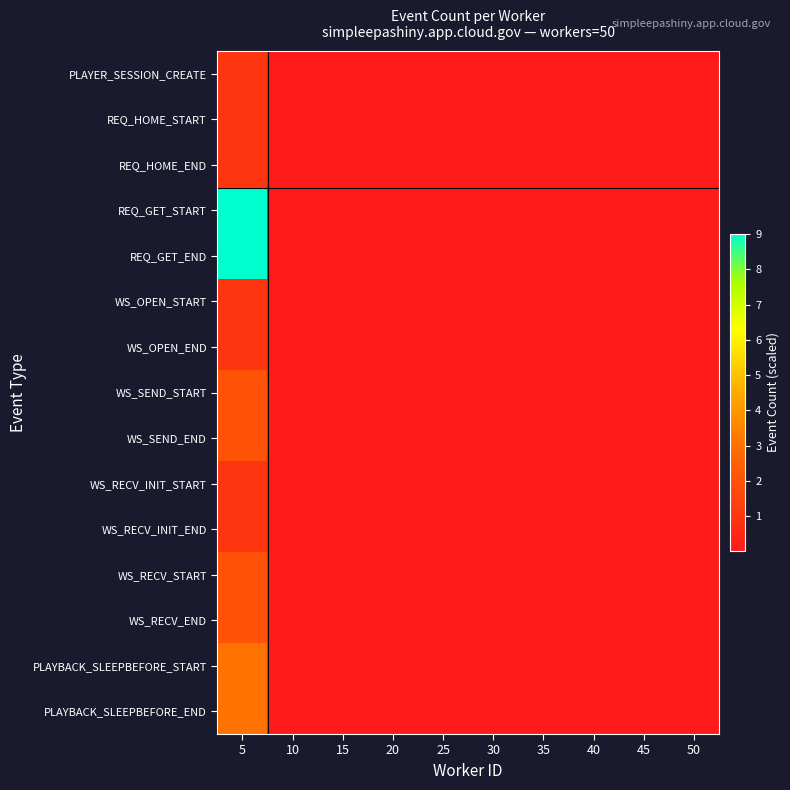

Reading left to right, extract all data points from this chart.

PLAYER_SESSION_CREATE: 5=1.0	10=0.0	15=0.0	20=0.0	25=0.0	30=0.0	35=0.0	40=0.0	45=0.0	50=0.0
REQ_HOME_START: 5=1.0	10=0.0	15=0.0	20=0.0	25=0.0	30=0.0	35=0.0	40=0.0	45=0.0	50=0.0
REQ_HOME_END: 5=1.0	10=0.0	15=0.0	20=0.0	25=0.0	30=0.0	35=0.0	40=0.0	45=0.0	50=0.0
REQ_GET_START: 5=9.0	10=0.0	15=0.0	20=0.0	25=0.0	30=0.0	35=0.0	40=0.0	45=0.0	50=0.0
REQ_GET_END: 5=9.0	10=0.0	15=0.0	20=0.0	25=0.0	30=0.0	35=0.0	40=0.0	45=0.0	50=0.0
WS_OPEN_START: 5=1.0	10=0.0	15=0.0	20=0.0	25=0.0	30=0.0	35=0.0	40=0.0	45=0.0	50=0.0
WS_OPEN_END: 5=1.0	10=0.0	15=0.0	20=0.0	25=0.0	30=0.0	35=0.0	40=0.0	45=0.0	50=0.0
WS_SEND_START: 5=2.0	10=0.0	15=0.0	20=0.0	25=0.0	30=0.0	35=0.0	40=0.0	45=0.0	50=0.0
WS_SEND_END: 5=2.0	10=0.0	15=0.0	20=0.0	25=0.0	30=0.0	35=0.0	40=0.0	45=0.0	50=0.0
WS_RECV_INIT_START: 5=1.0	10=0.0	15=0.0	20=0.0	25=0.0	30=0.0	35=0.0	40=0.0	45=0.0	50=0.0
WS_RECV_INIT_END: 5=1.0	10=0.0	15=0.0	20=0.0	25=0.0	30=0.0	35=0.0	40=0.0	45=0.0	50=0.0
WS_RECV_START: 5=2.0	10=0.0	15=0.0	20=0.0	25=0.0	30=0.0	35=0.0	40=0.0	45=0.0	50=0.0
WS_RECV_END: 5=2.0	10=0.0	15=0.0	20=0.0	25=0.0	30=0.0	35=0.0	40=0.0	45=0.0	50=0.0
PLAYBACK_SLEEPBEFORE_START: 5=3.0	10=0.0	15=0.0	20=0.0	25=0.0	30=0.0	35=0.0	40=0.0	45=0.0	50=0.0
PLAYBACK_SLEEPBEFORE_END: 5=3.0	10=0.0	15=0.0	20=0.0	25=0.0	30=0.0	35=0.0	40=0.0	45=0.0	50=0.0